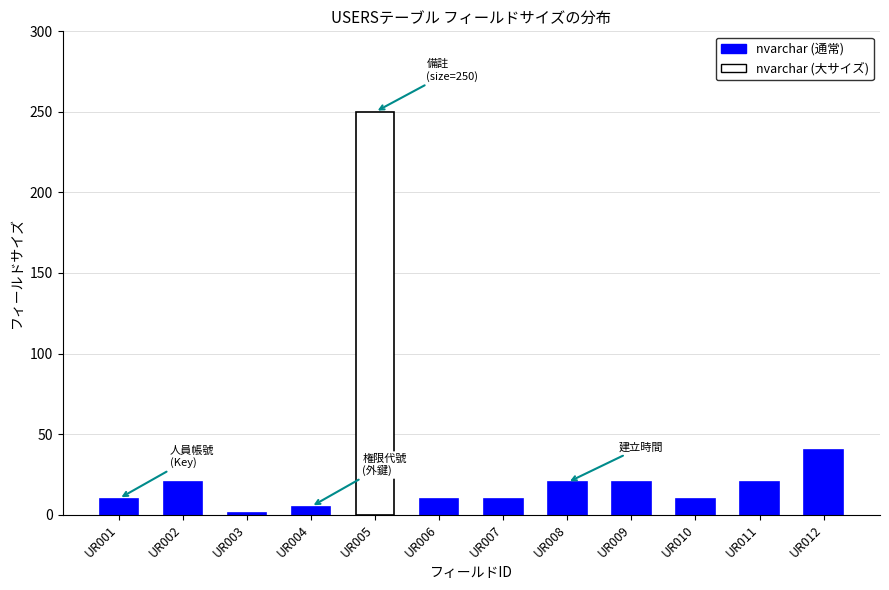

Count the number of data series in this chart.

1